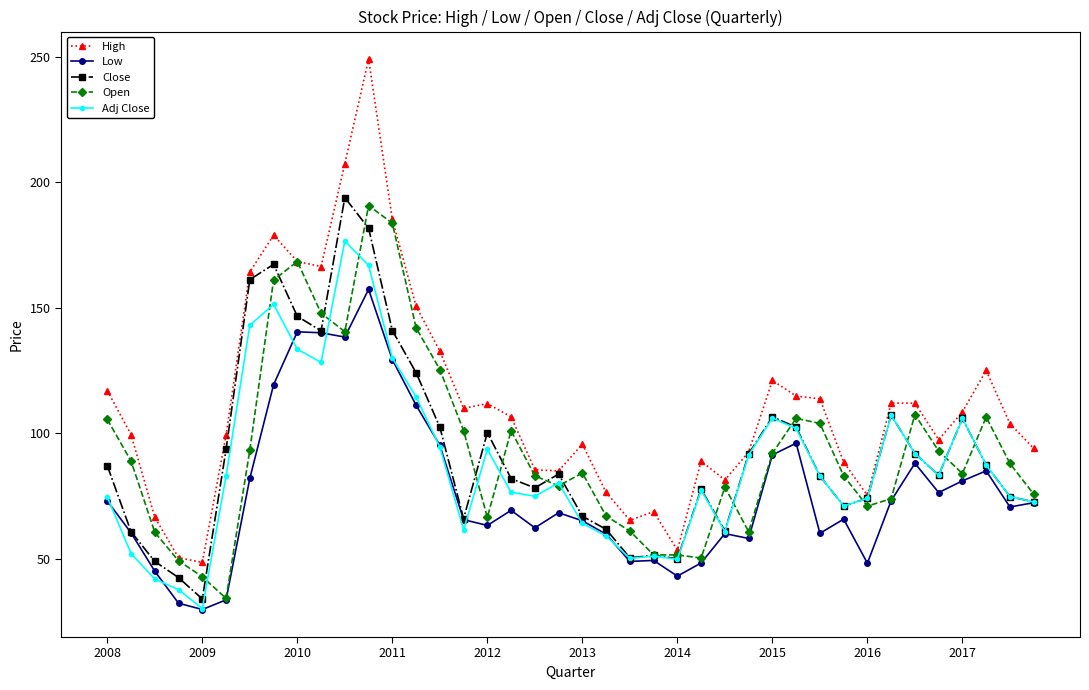

What is the lowest value of the Open series?

34.2